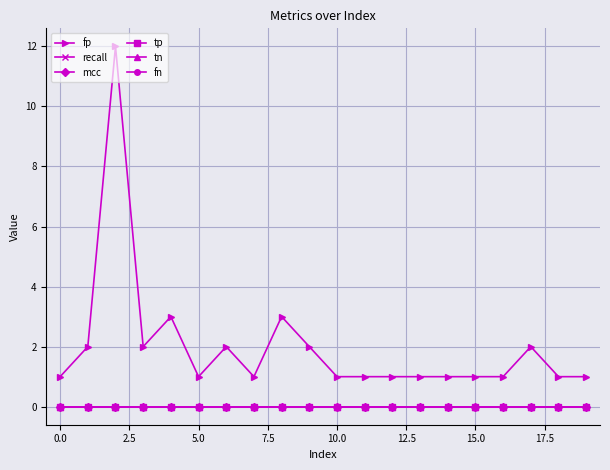

How many lines are shown in the chart?

6